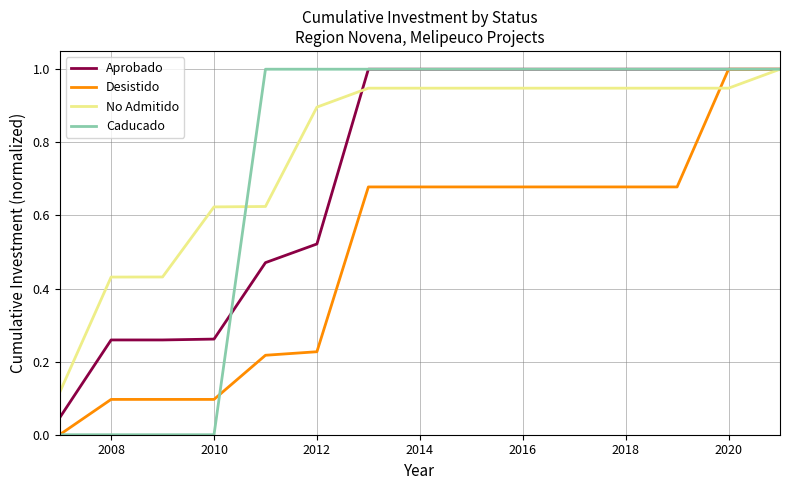

What is the highest value of the Caducado series?

1.0